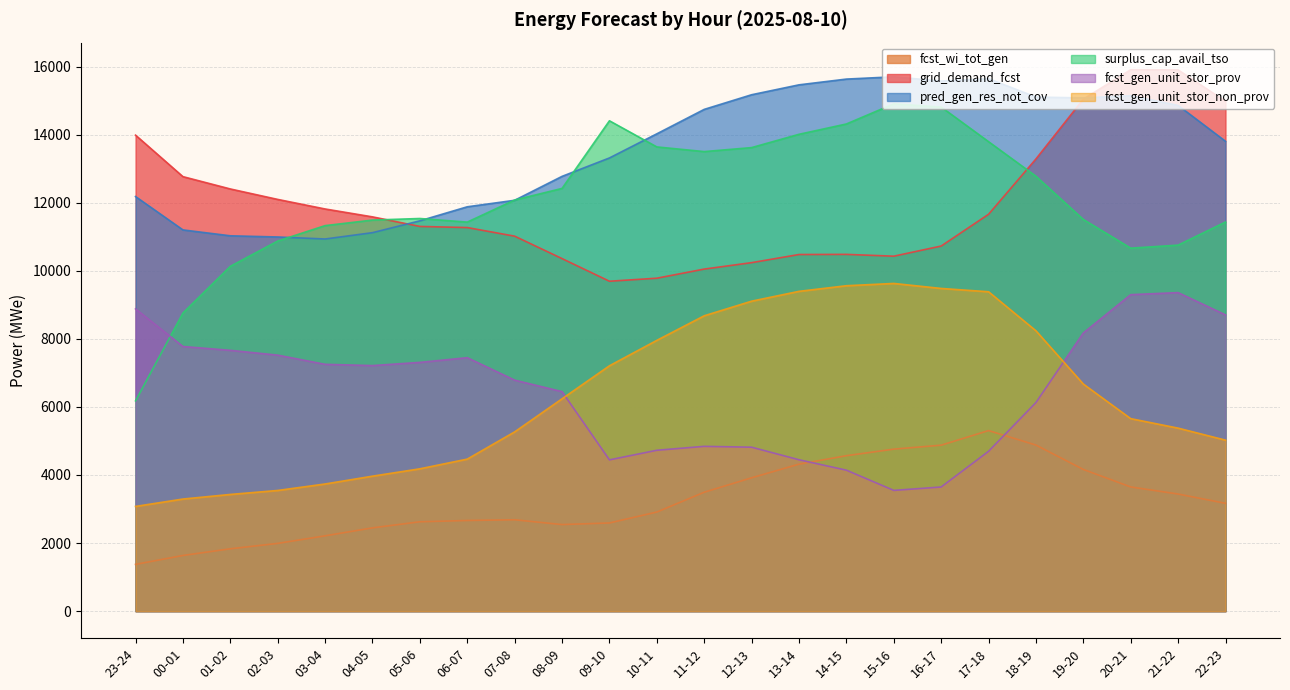

Reading right to left, what are all the values shown in this chart?

fcst_wi_tot_gen: 22-23=3167	21-22=3440	20-21=3648	19-20=4162	18-19=4879	17-18=5304	16-17=4875	15-16=4759	14-15=4566	13-14=4318	12-13=3917	11-12=3493	10-11=2911	09-10=2590	08-09=2543	07-08=2684	06-07=2663	05-06=2625	04-05=2446	03-04=2212	02-03=1990	01-02=1831	00-01=1635	23-24=1373
grid_demand_fcst: 22-23=14976	21-22=15901	20-21=15907	19-20=15042	18-19=13285	17-18=11659	16-17=10726	15-16=10428	14-15=10481	13-14=10477	12-13=10238	11-12=10049	10-11=9781	09-10=9692	08-09=10357	07-08=11016	06-07=11269	05-06=11302	04-05=11583	03-04=11815	02-03=12096	01-02=12403	00-01=12765	23-24=13984
pred_gen_res_not_cov: 22-23=13803	21-22=14857	20-21=15143	19-20=15078	18-19=15103	17-18=15642	16-17=15572	15-16=15698	14-15=15631	13-14=15462	12-13=15171	11-12=14741	10-11=14023	09-10=13314	08-09=12773	07-08=12070	06-07=11879	05-06=11467	04-05=11119	03-04=10933	02-03=10992	01-02=11027	00-01=11200	23-24=12180
surplus_cap_avail_tso: 22-23=11432	21-22=10753	20-21=10664	19-20=11507	18-19=12777	17-18=13792	16-17=14810	15-16=14904	14-15=14312	13-14=14009	12-13=13618	11-12=13501	10-11=13638	09-10=14406	08-09=12419	07-08=12078	06-07=11429	05-06=11535	04-05=11489	03-04=11326	02-03=10873	01-02=10130	00-01=8758	23-24=6178
fcst_gen_unit_stor_prov: 22-23=8703	21-22=9358	20-21=9298	19-20=8173	18-19=6128	17-18=4695	16-17=3647	15-16=3547	14-15=4141	13-14=4447	12-13=4816	11-12=4841	10-11=4726	09-10=4444	08-09=6449	07-08=6786	06-07=7446	05-06=7308	04-05=7214	03-04=7251	02-03=7521	01-02=7662	00-01=7775	23-24=8880
fcst_gen_unit_stor_non_prov: 22-23=5023	21-22=5376	20-21=5655	19-20=6671	18-19=8236	17-18=9383	16-17=9480	15-16=9627	14-15=9560	13-14=9395	12-13=9106	11-12=8677	10-11=7955	09-10=7208	08-09=6238	07-08=5266	06-07=4466	05-06=4181	04-05=3965	03-04=3735	02-03=3545	01-02=3428	00-01=3293	23-24=3076